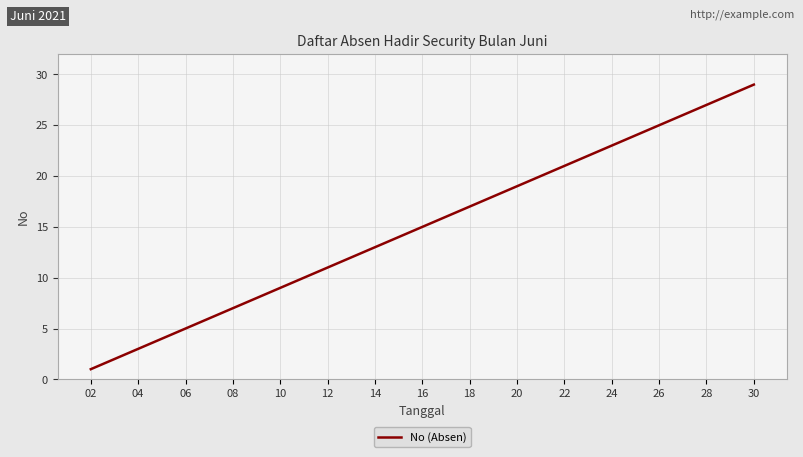

What is the maximum value shown in the chart?

29